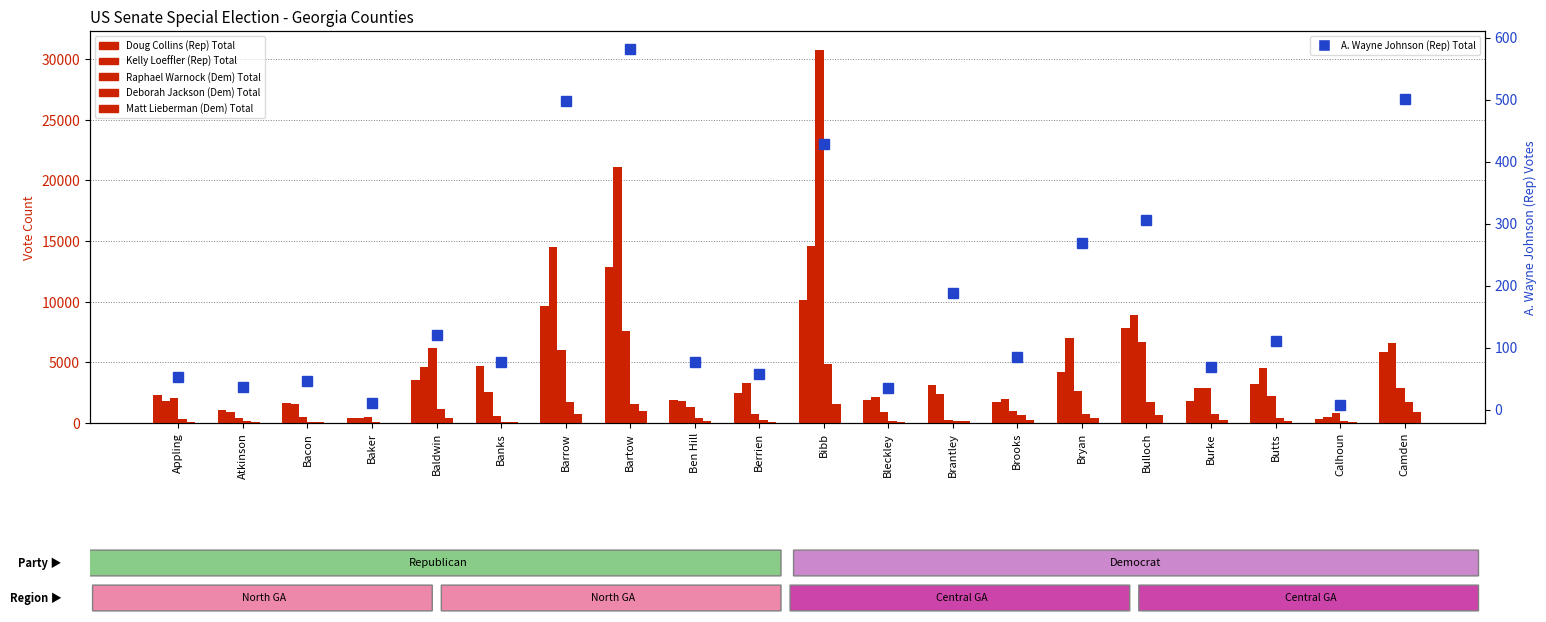

Reading left to right, what are all the values shown in this chart?

Doug Collins (Rep) Total: Appling=2348	Atkinson=1038	Bacon=1646	Baker=386	Baldwin=3516	Banks=4699	Barrow=9668	Bartow=12832	Ben Hill=1880	Berrien=2477	Bibb=10157	Bleckley=1926	Brantley=3123	Brooks=1744	Bryan=4176	Bulloch=7846	Burke=1837	Butts=3190	Calhoun=359	Camden=5880
Kelly Loeffler (I) (Rep) Total: Appling=1802	Atkinson=946	Bacon=1547	Baker=412	Baldwin=4634	Banks=2595	Barrow=14479	Bartow=21104	Ben Hill=1780	Berrien=3315	Bibb=14557	Bleckley=2132	Brantley=2402	Brooks=1948	Bryan=7040	Bulloch=8932	Burke=2886	Butts=4539	Calhoun=510	Camden=6592
Raphael Warnock (Dem) Total: Appling=2027	Atkinson=406	Bacon=462	Baker=457	Baldwin=6154	Banks=603	Barrow=6021	Bartow=7548	Ben Hill=1308	Berrien=701	Bibb=30783	Bleckley=876	Brantley=233	Brooks=1021	Bryan=2637	Bulloch=6647	Burke=2919	Butts=2207	Calhoun=818	Camden=2925
Deborah Jackson (Dem) Total: Appling=303	Atkinson=149	Bacon=105	Baker=89	Baldwin=1195	Banks=109	Barrow=1751	Bartow=1551	Ben Hill=436	Berrien=208	Bibb=4856	Bleckley=180	Brantley=163	Brooks=682	Bryan=707	Bulloch=1750	Burke=750	Butts=437	Calhoun=179	Camden=1767
Matt Lieberman (Dem) Total: Appling=85	Atkinson=56	Bacon=49	Baker=19	Baldwin=443	Banks=75	Barrow=756	Bartow=1014	Ben Hill=146	Berrien=102	Bibb=1576	Bleckley=70	Brantley=131	Brooks=259	Bryan=404	Bulloch=654	Burke=207	Butts=186	Calhoun=57	Camden=870
A. Wayne Johnson (Rep) Total: Appling=53	Atkinson=36	Bacon=46	Baker=10	Baldwin=121	Banks=77	Barrow=498	Bartow=582	Ben Hill=76	Berrien=57	Bibb=429	Bleckley=34	Brantley=188	Brooks=84	Bryan=269	Bulloch=305	Burke=68	Butts=110	Calhoun=7	Camden=501